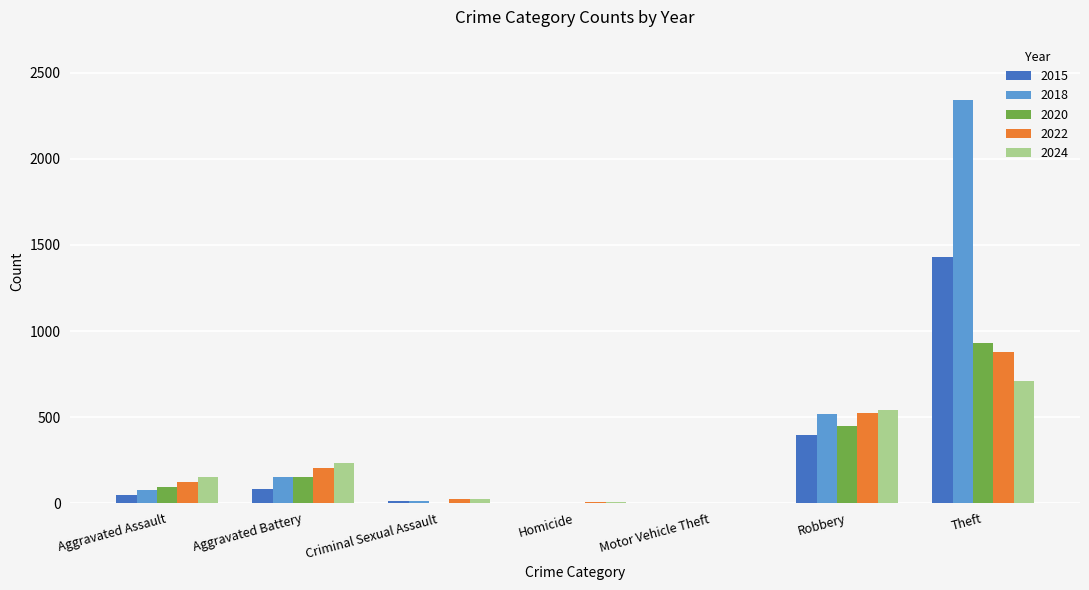

The value of 2024 at Homicide is 4. True or false?

True